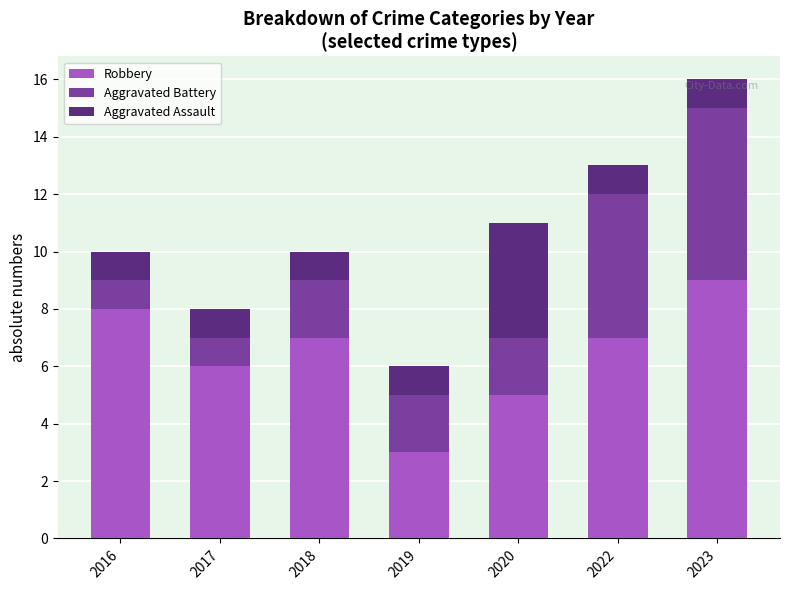

Where is Robbery nearest to the value 6?

2017